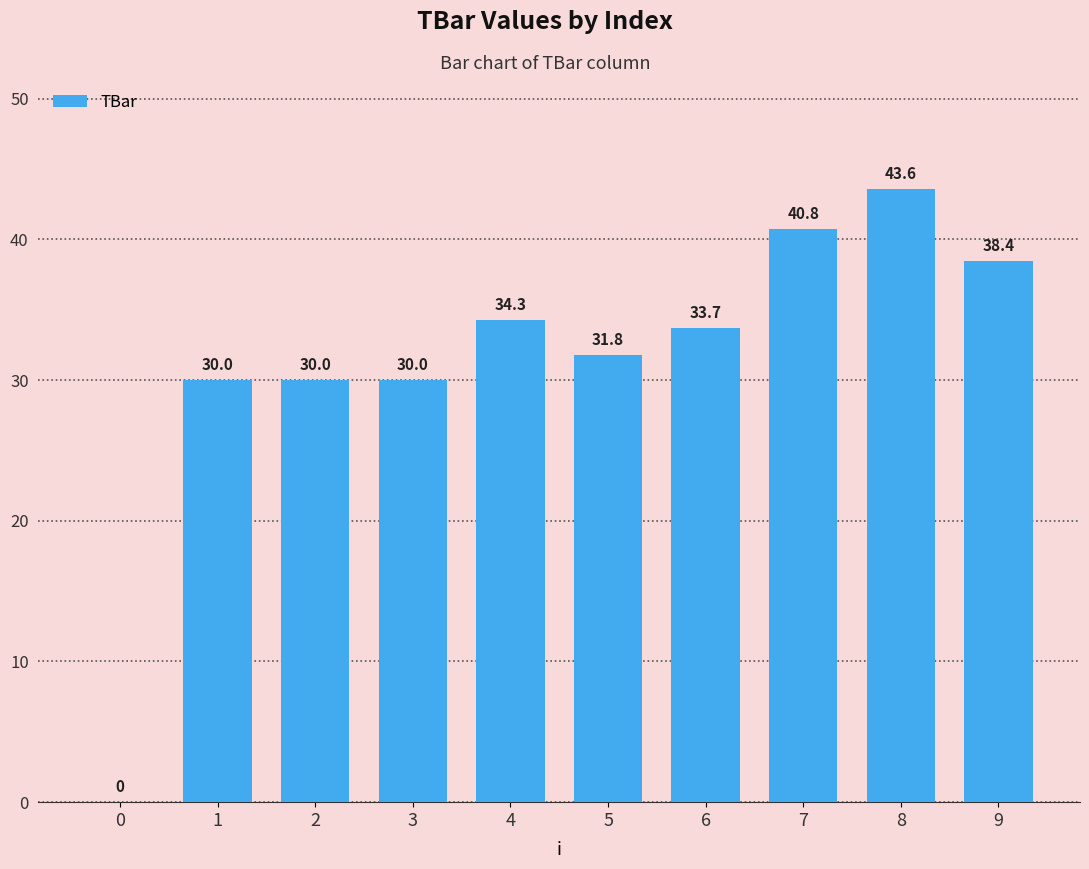

Reading left to right, transcribe all the data shown in this chart.

0=0.0	1=30.0	2=30.0	3=30.0	4=34.3	5=31.8	6=33.7	7=40.8	8=43.6	9=38.4